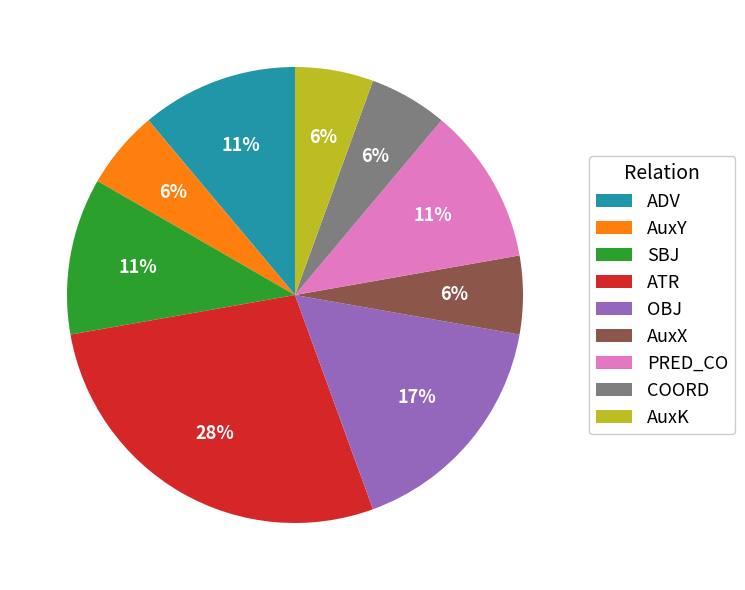

Does COORD represent more than half of the total?

No